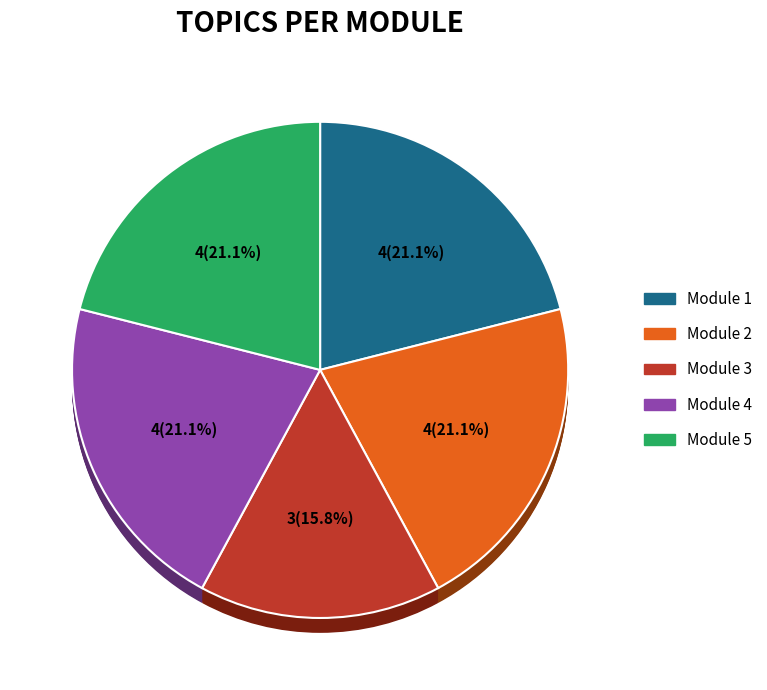

Is there any slice that represents more than half of the pie?

No